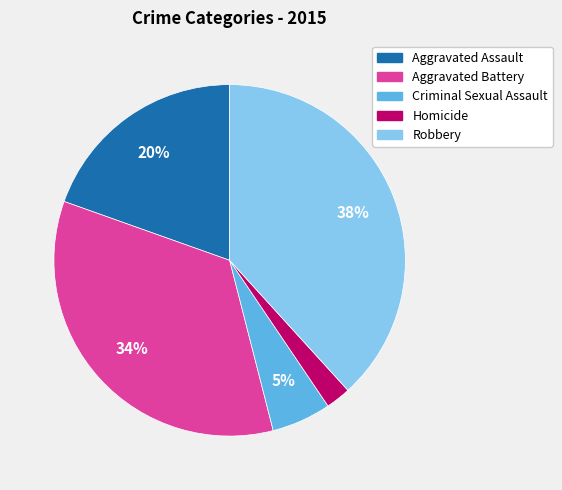

Approximately how many times larger is the value at Criminal Sexual Assault compared to Robbery?

0.1